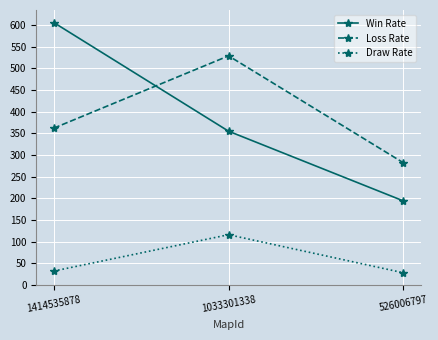

How many data points does each series have?

3